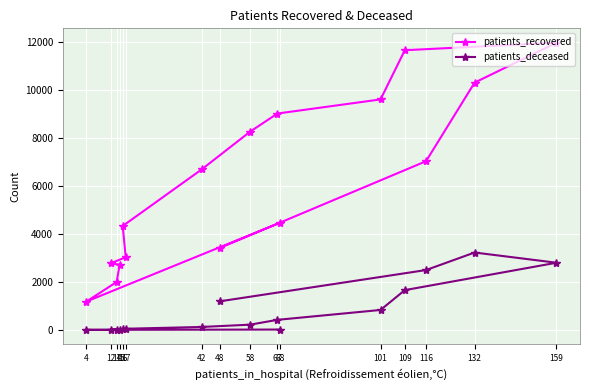

Which label corresponds to the largest value in the chart?

159